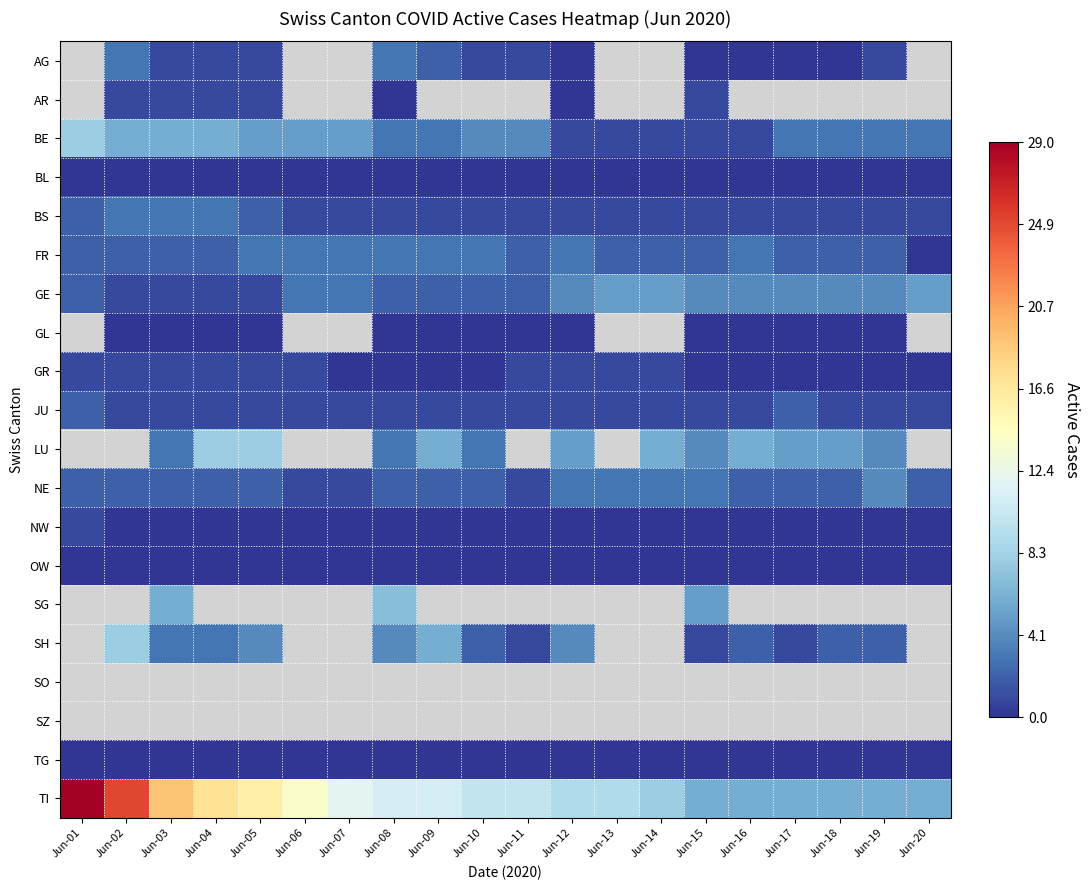

List the series in order of their peak value, lowest first.

BL, AG, AR, OW, TG, GR, NW, JU, BS, FR, NE, GE, BE, GL, LU, SG, SH, SO, SZ, TI